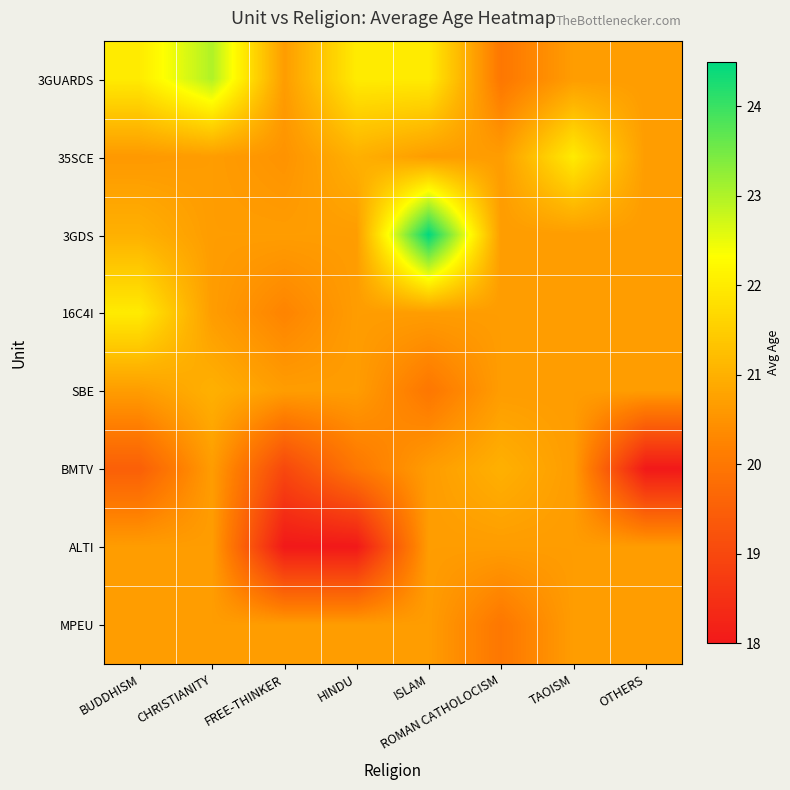

Reading left to right, list all the values displayed in this chart.

3GUARDS: BUDDHISM=22.0	CHRISTIANITY=23.0	FREE-THINKER=20.7	HINDU=22.0	ISLAM=22.0	ROMAN CATHOLOCISM=20.0	TAOISM=20.7	OTHERS=20.7
35SCE: BUDDHISM=20.6	CHRISTIANITY=20.7	FREE-THINKER=20.5	HINDU=21.0	ISLAM=20.7	ROMAN CATHOLOCISM=20.7	TAOISM=22.0	OTHERS=20.7
3GDS: BUDDHISM=21.0	CHRISTIANITY=20.7	FREE-THINKER=20.7	HINDU=20.7	ISLAM=24.5	ROMAN CATHOLOCISM=20.7	TAOISM=20.7	OTHERS=20.7
16C4I: BUDDHISM=22.0	CHRISTIANITY=20.7	FREE-THINKER=20.2	HINDU=20.7	ISLAM=20.7	ROMAN CATHOLOCISM=20.7	TAOISM=20.7	OTHERS=20.7
SBE: BUDDHISM=20.7	CHRISTIANITY=21.0	FREE-THINKER=20.7	HINDU=20.7	ISLAM=20.0	ROMAN CATHOLOCISM=20.7	TAOISM=20.7	OTHERS=20.7
BMTV: BUDDHISM=19.5	CHRISTIANITY=20.7	FREE-THINKER=19.0	HINDU=20.0	ISLAM=20.7	ROMAN CATHOLOCISM=21.0	TAOISM=20.7	OTHERS=18.0
ALTI: BUDDHISM=20.7	CHRISTIANITY=20.7	FREE-THINKER=18.0	HINDU=18.0	ISLAM=20.7	ROMAN CATHOLOCISM=20.7	TAOISM=20.7	OTHERS=20.7
MPEU: BUDDHISM=20.7	CHRISTIANITY=20.7	FREE-THINKER=20.7	HINDU=20.7	ISLAM=20.7	ROMAN CATHOLOCISM=20.0	TAOISM=20.7	OTHERS=20.7